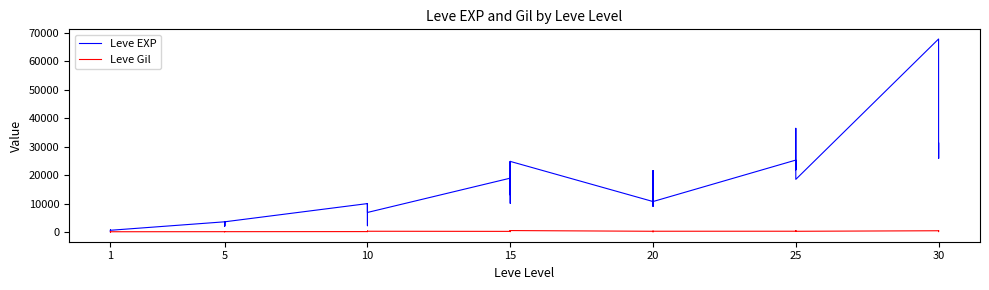

List the series in order of their peak value, lowest first.

Leve Gil, Leve EXP